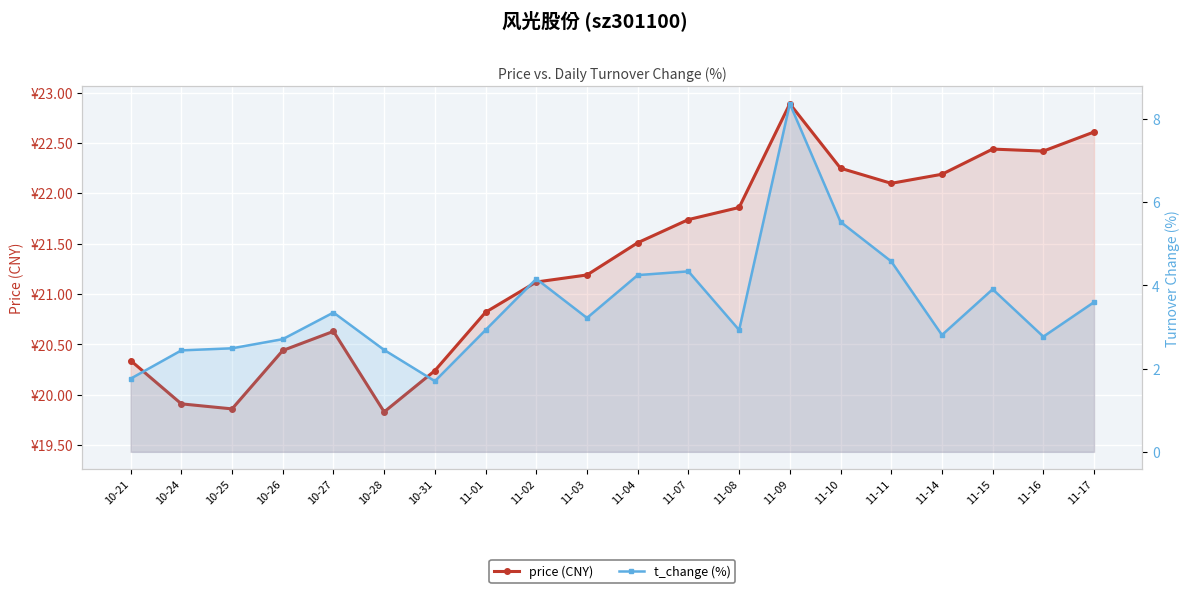

What position from the right is 11-17?

1